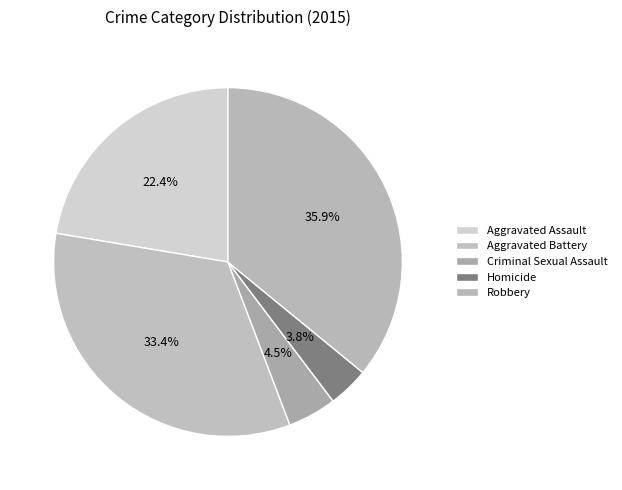

Do Aggravated Assault and Robbery together represent more than half of the pie?

Yes